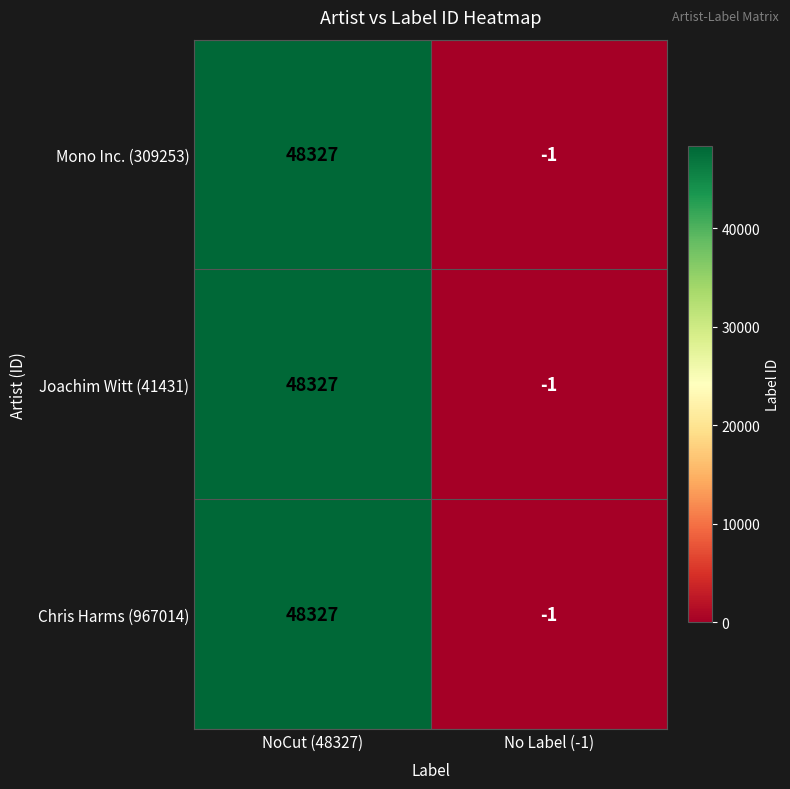

What is the difference between the Mono Inc. (309253) values at No Label (-1) and NoCut (48327)?

48328